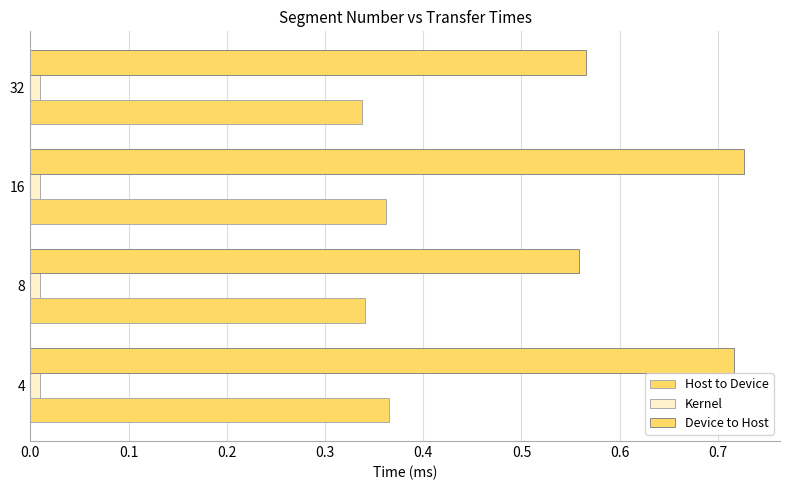

How many data points does each series have?

4